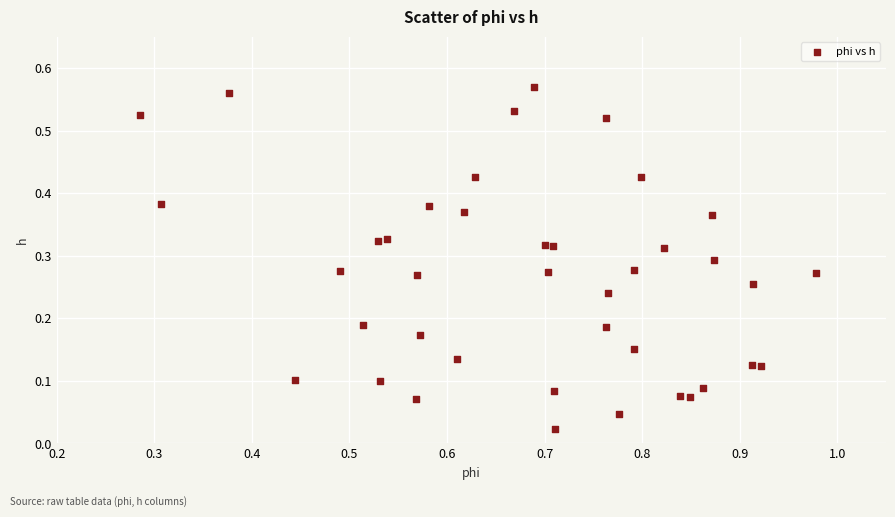

What is the range of X values (max minus min)?

0.7